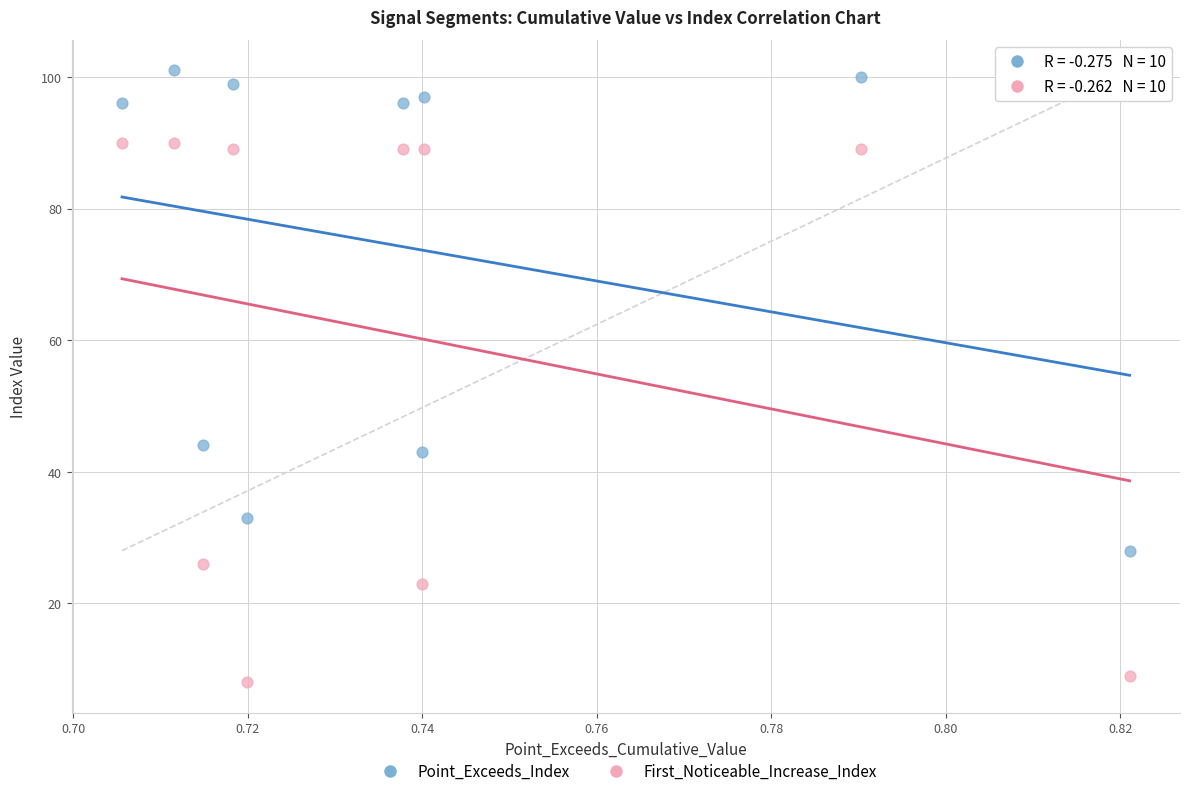

Which series has the largest Y range (max minus min)?

First_Noticeable_Increase_Index